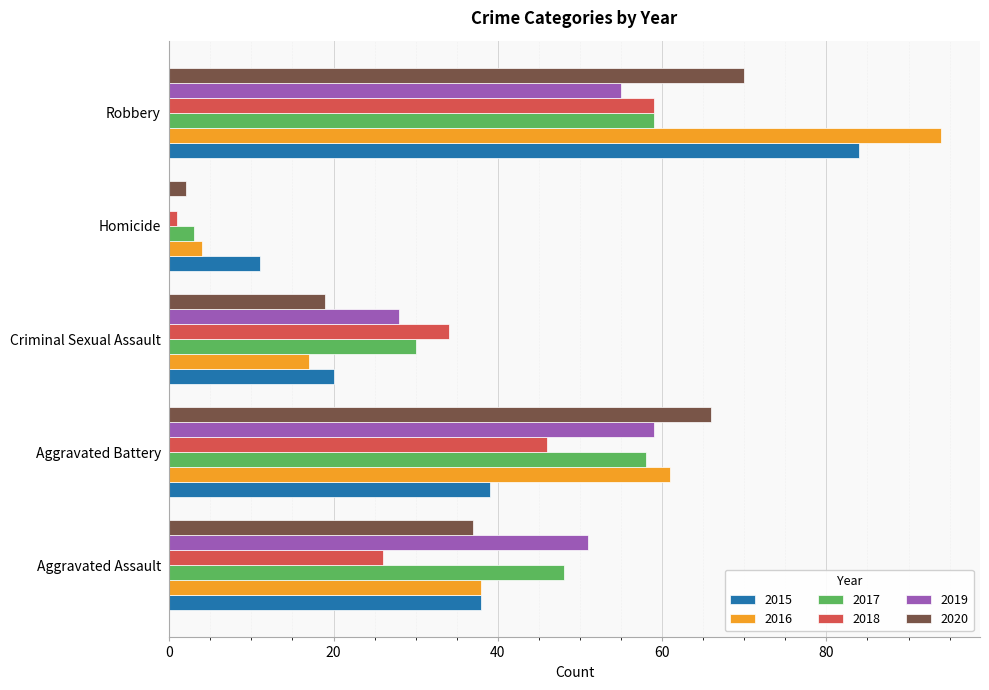

How many categories are shown in the chart?

5